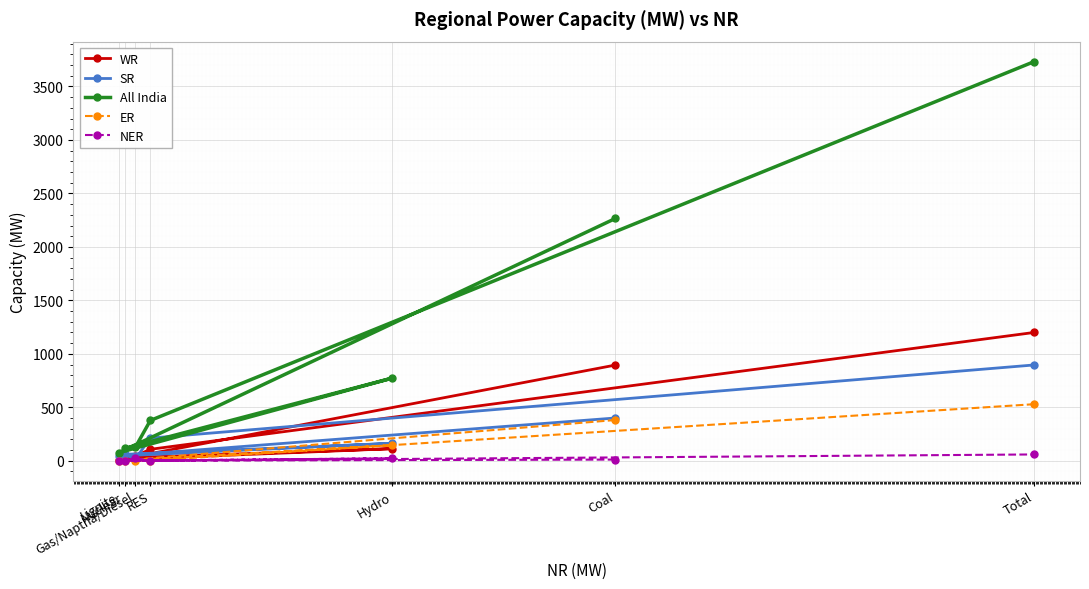

True or false: WR has a value of 895 at Coal.

True